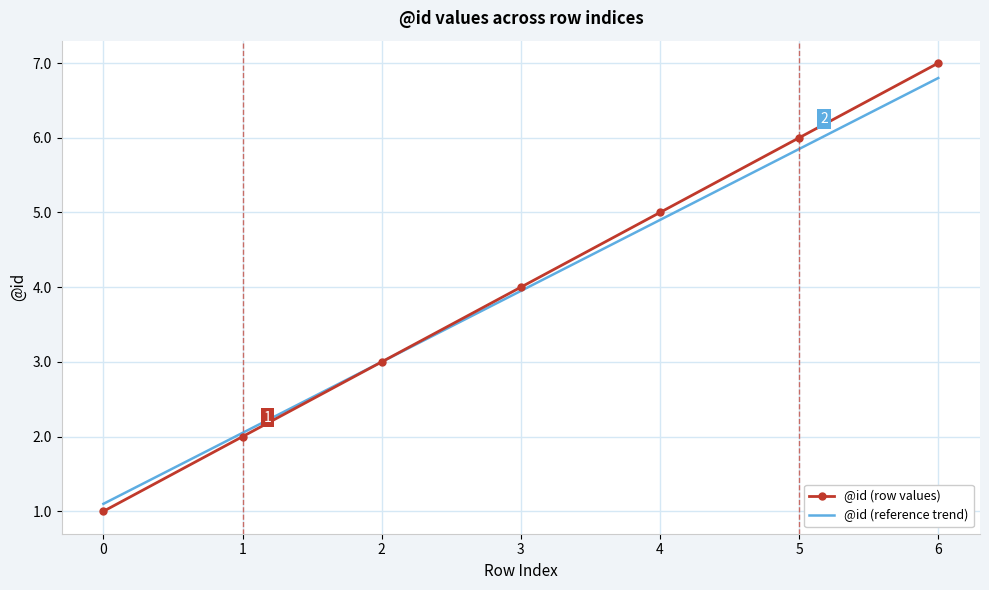

The value of @id (reference trend) at 5 is 1.2. True or false?

False